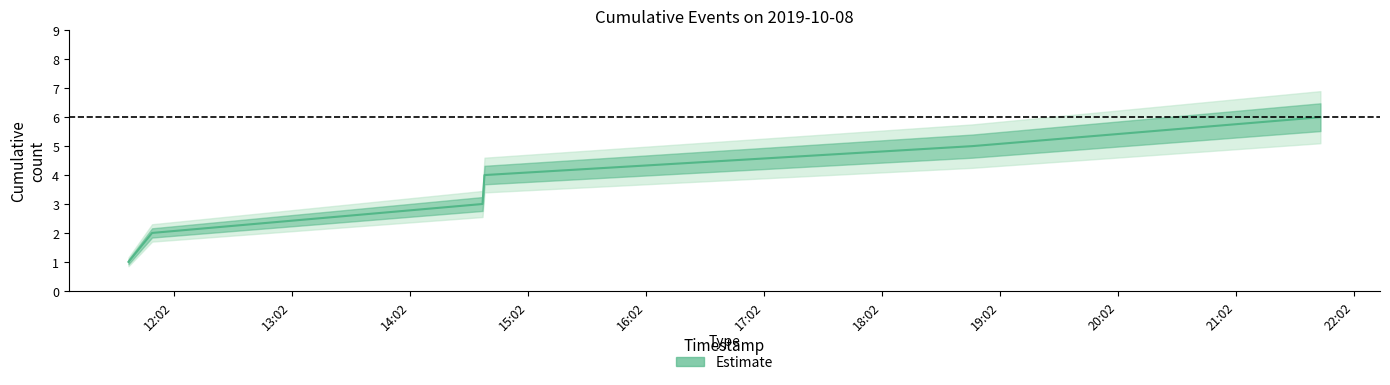

Is this an area chart (filled region under the line)?

No